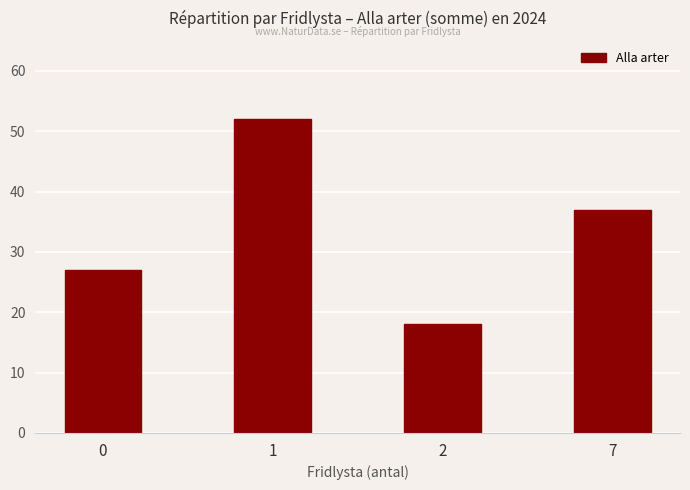

What is the sum of all values?

134